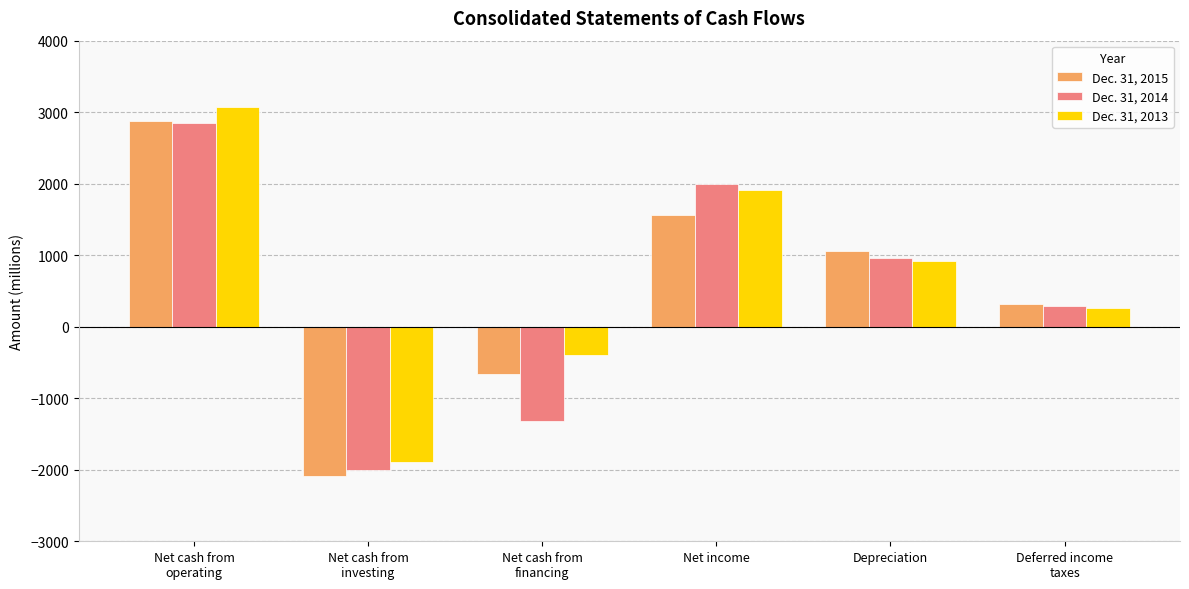

Which series has the largest range (max minus min)?

Dec. 31, 2013